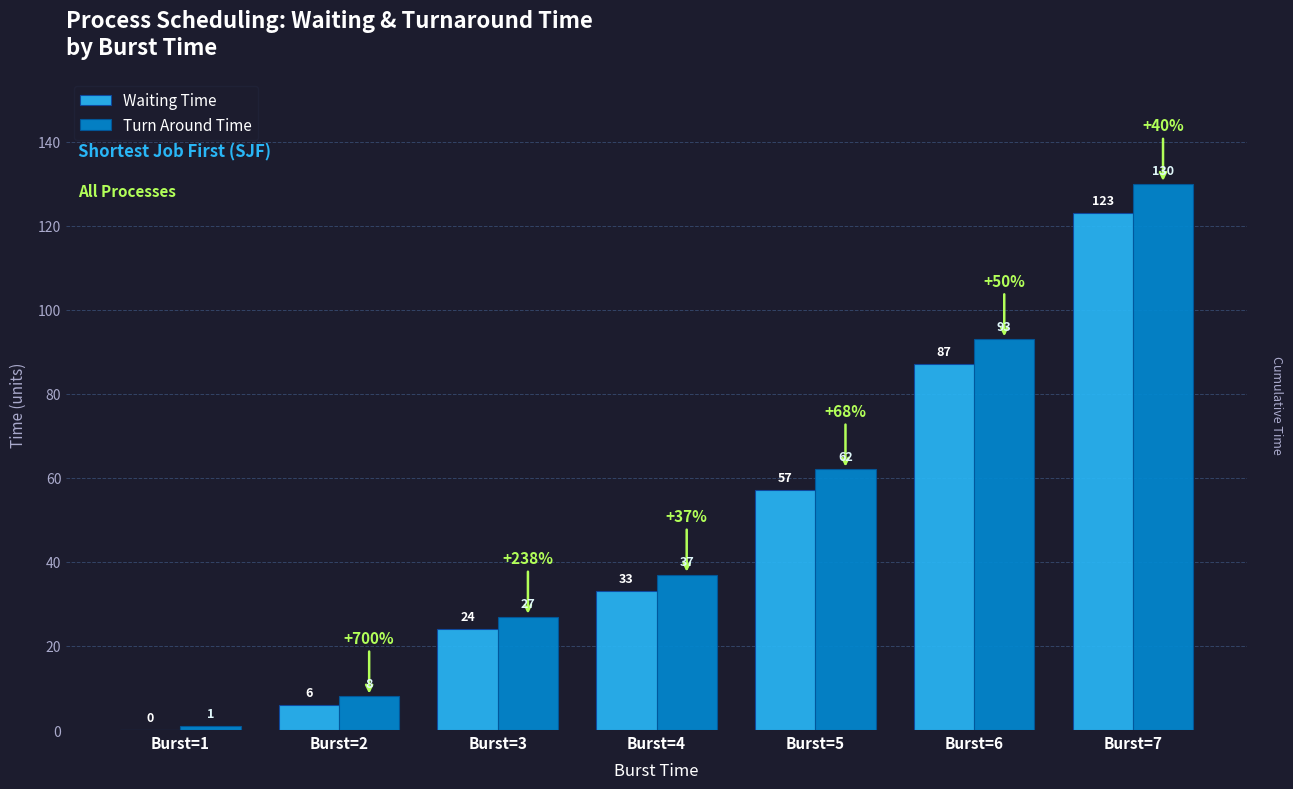

The Waiting Time series shows 0 at Burst=1. True or false?

True